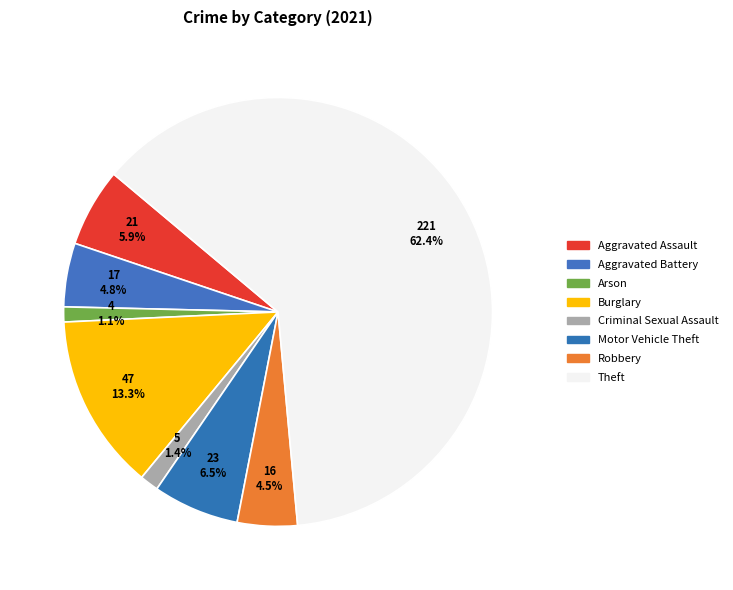

Does any single category account for the majority?

Yes